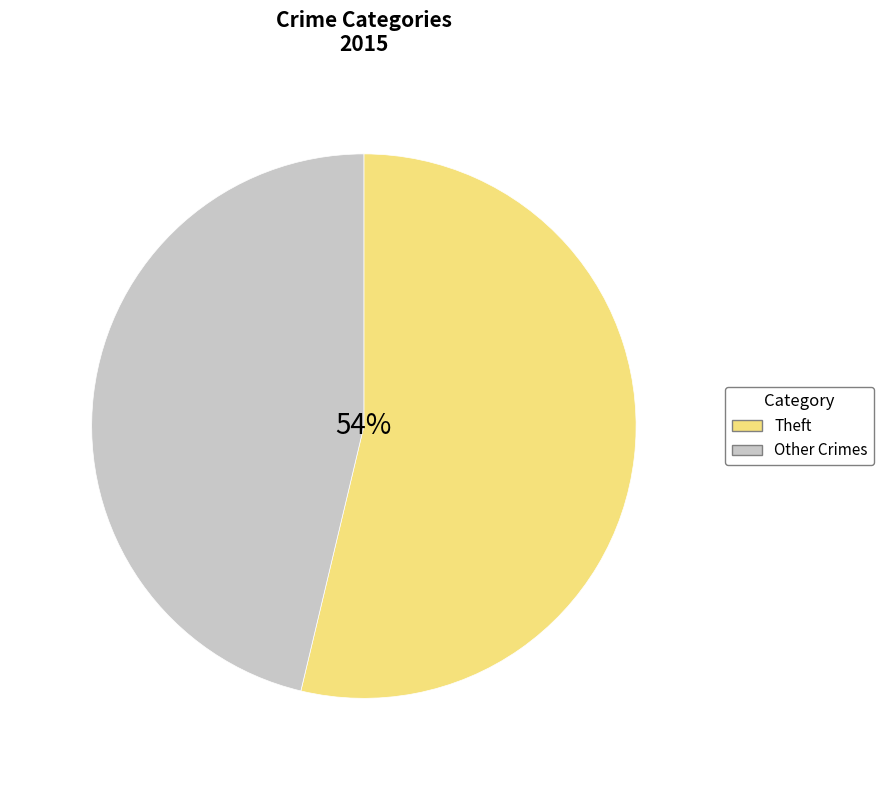

How many segments does this pie chart have?

2